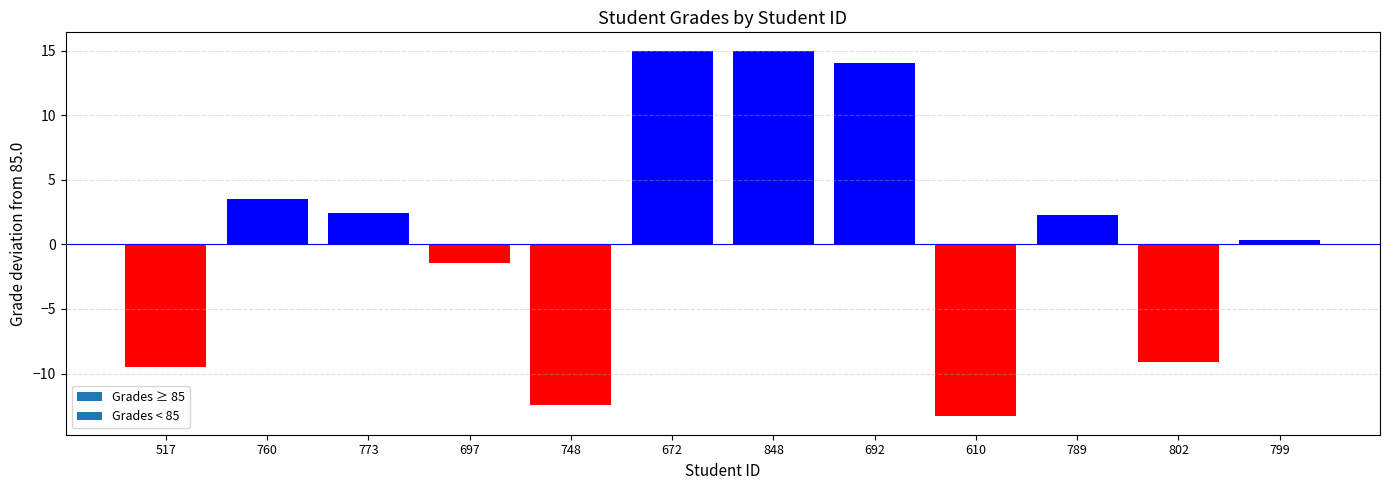

What is the greatest value displayed?

100.0